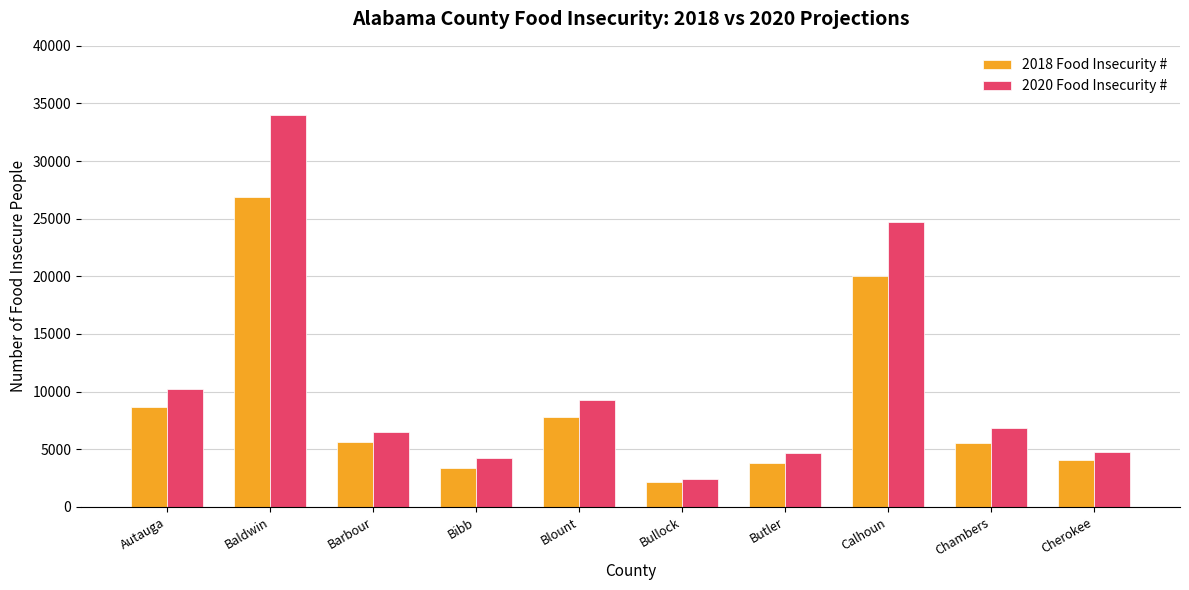

What is the sum of the 2018 Food Insecurity # values at Calhoun and Chambers?

25580